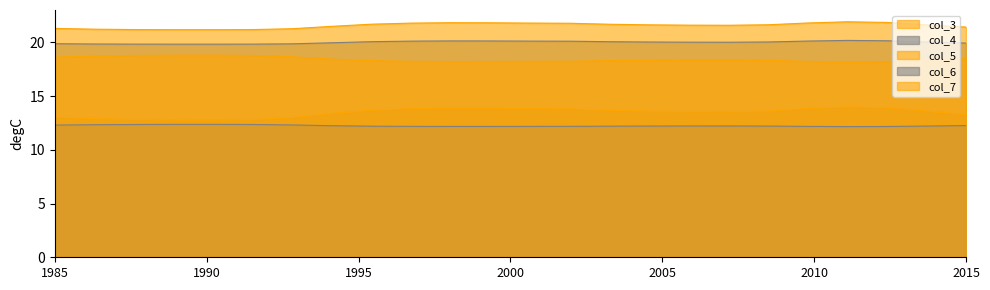

True or false: col_4 and col_3 intersect in this chart.

False